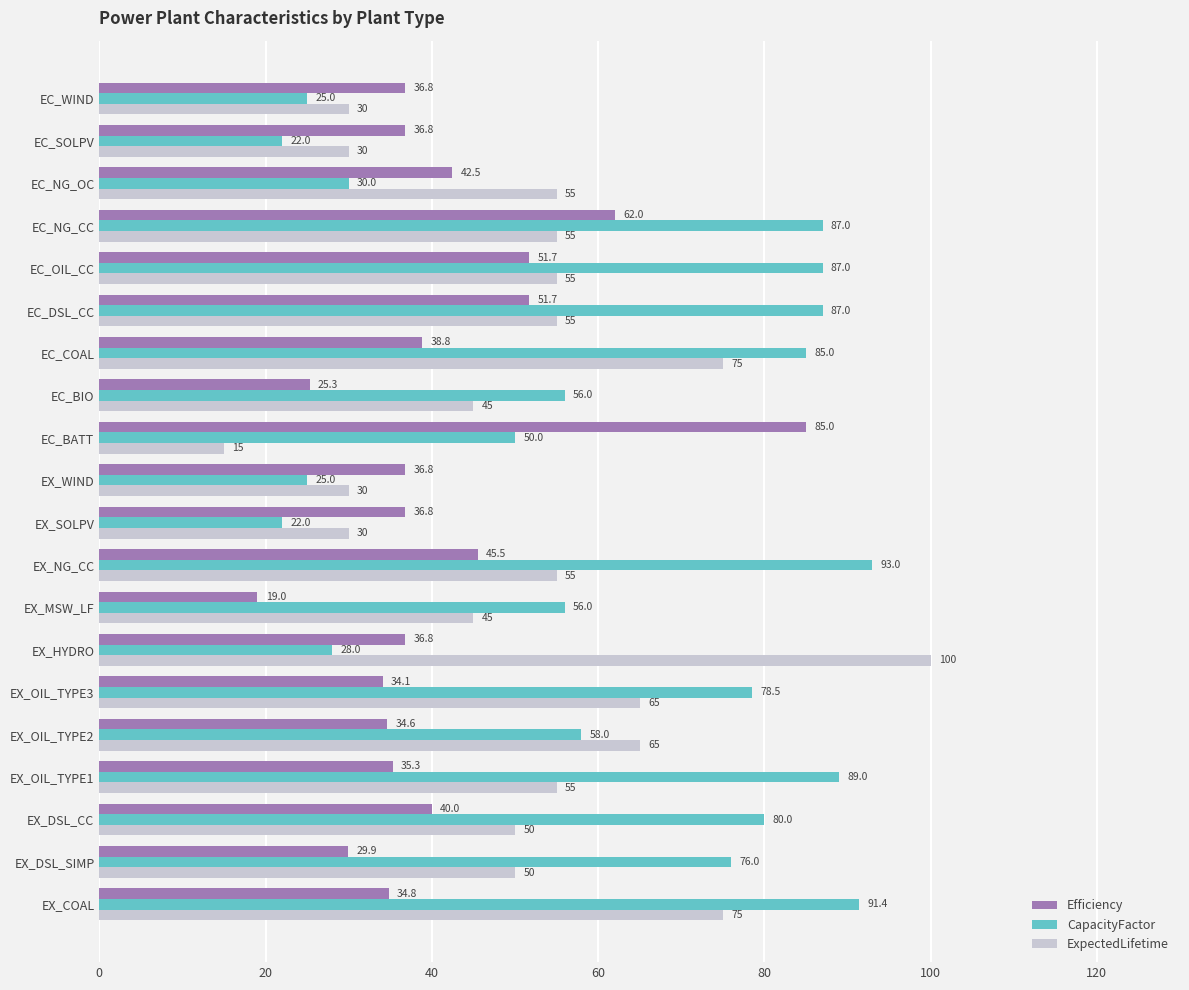

The ExpectedLifetime series shows 47.5 at EX_WIND. True or false?

False